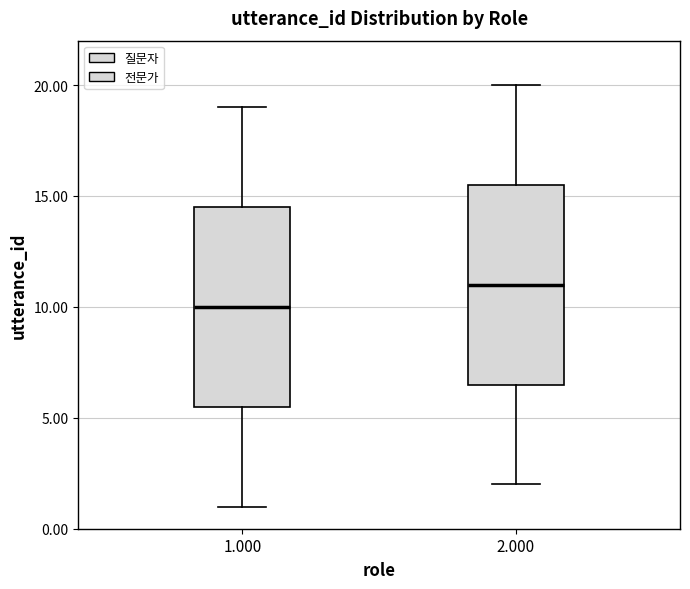

Which box has the lowest median line?

1.000